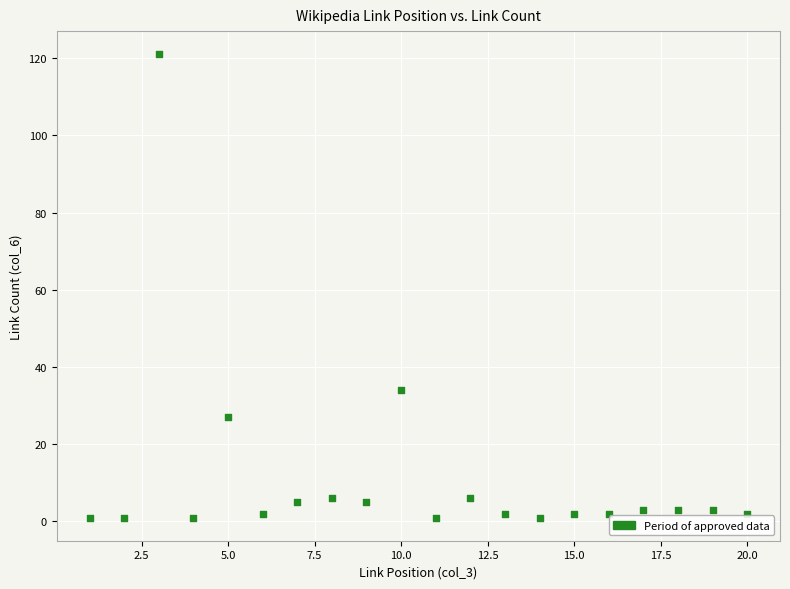

What Y value in the scatter plot is closest to 61?

34